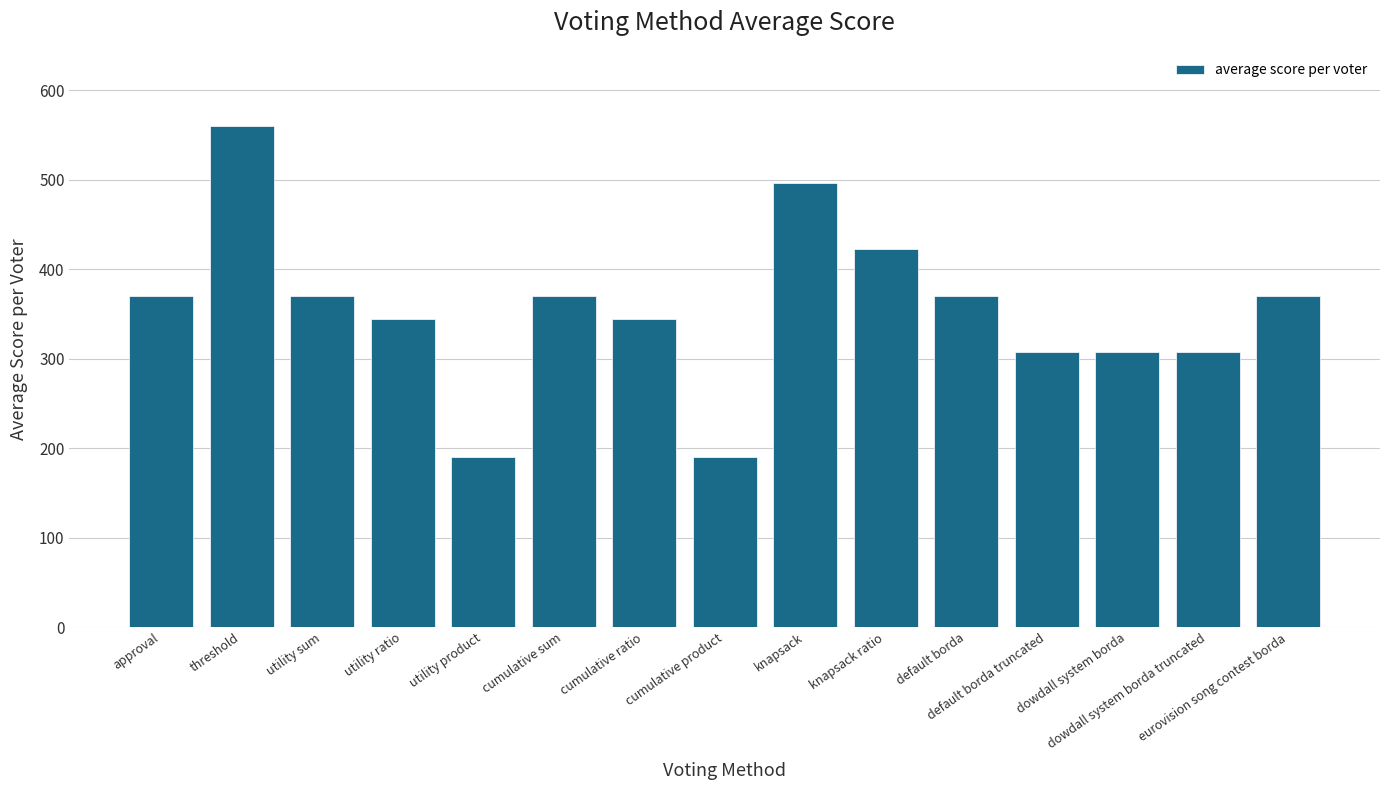

What is the difference between the maximum and minimum values?

370.2